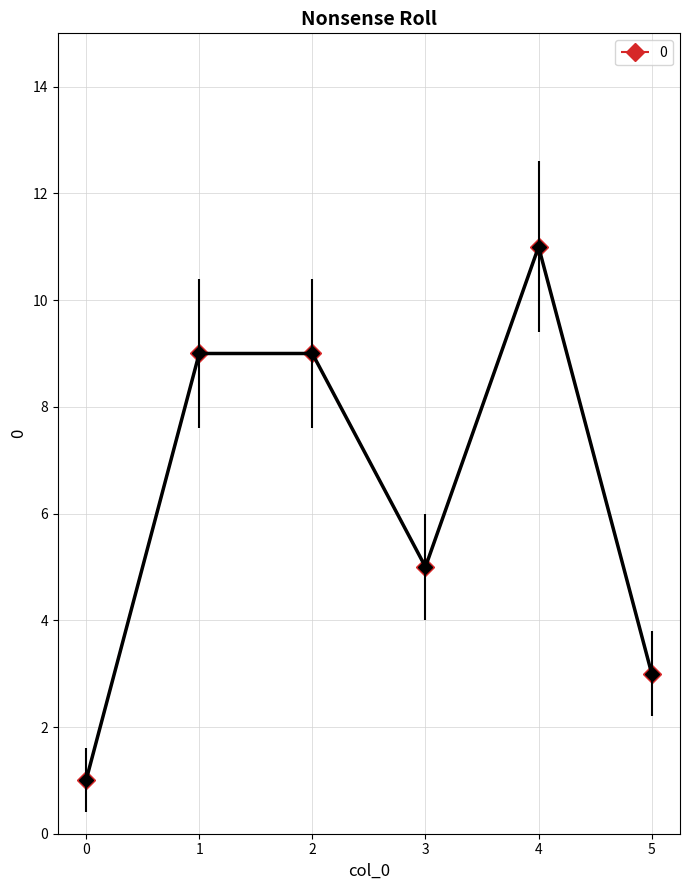

The chart shows a value of 7 at 3. True or false?

False